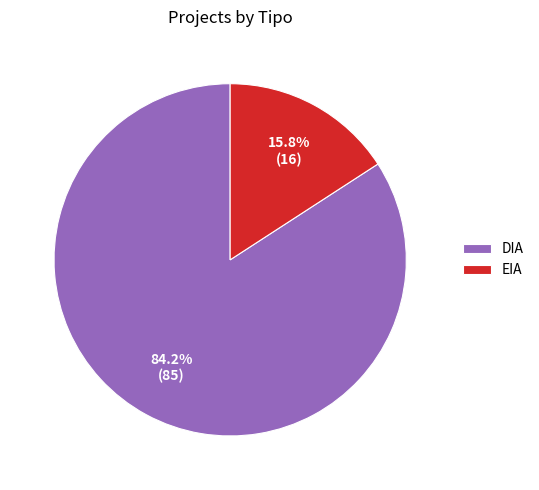

Which slice is the largest?

DIA